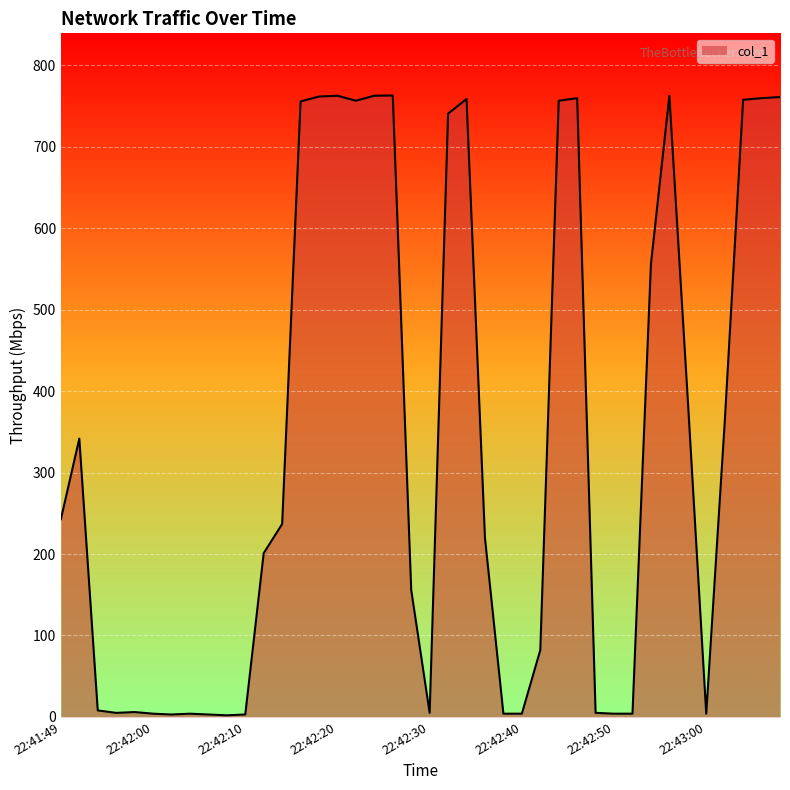

What is the maximum value shown in the chart?

762.8